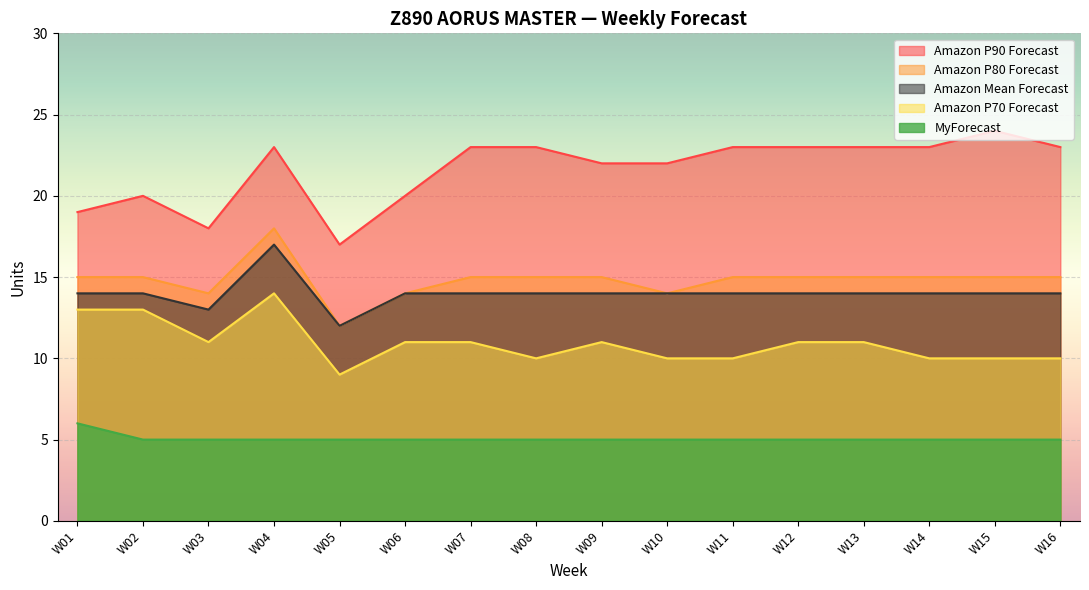

How many MyForecast values are between 5 and 6?

16